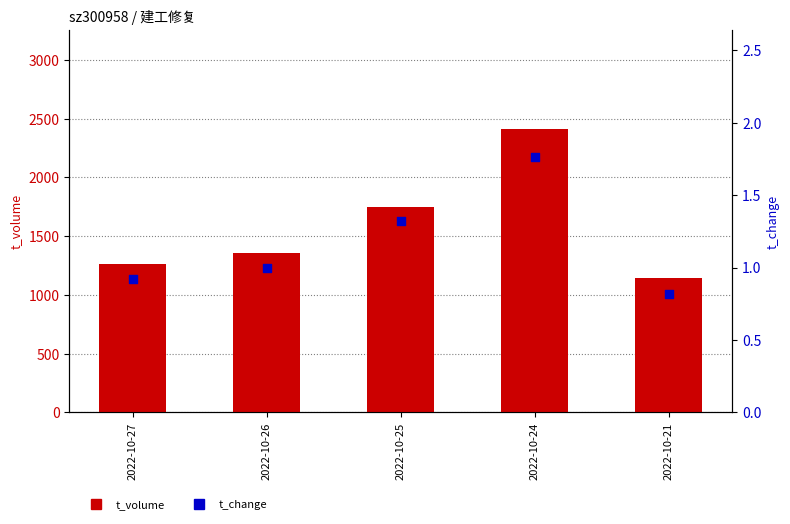

At how many categories does at least one series exceed 1086?

5